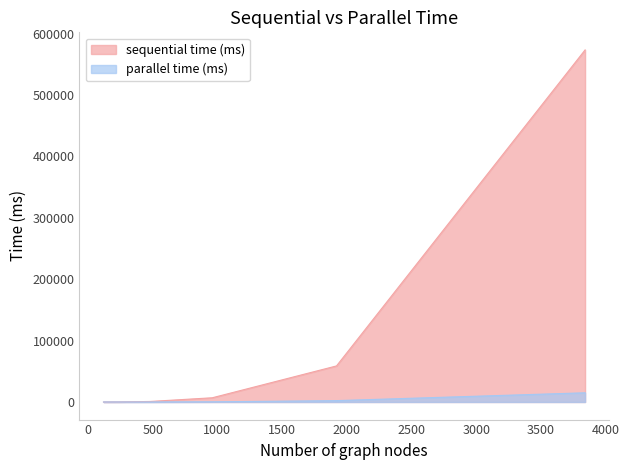

What is the difference between the second highest and second lowest values in the sequential time (ms) series?

58664.4